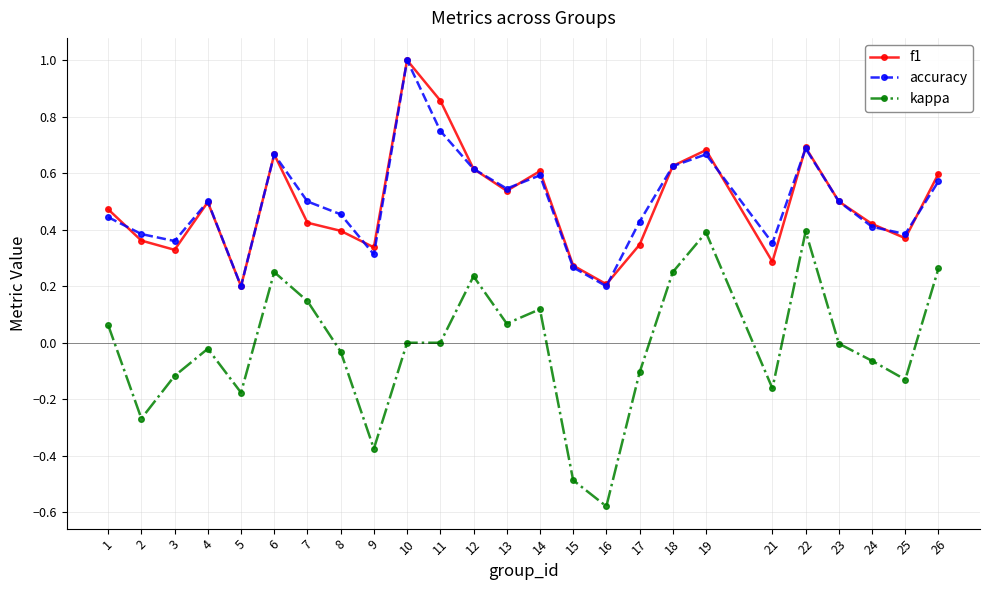

True or false: f1 has a value of 0.7 at 19.

True